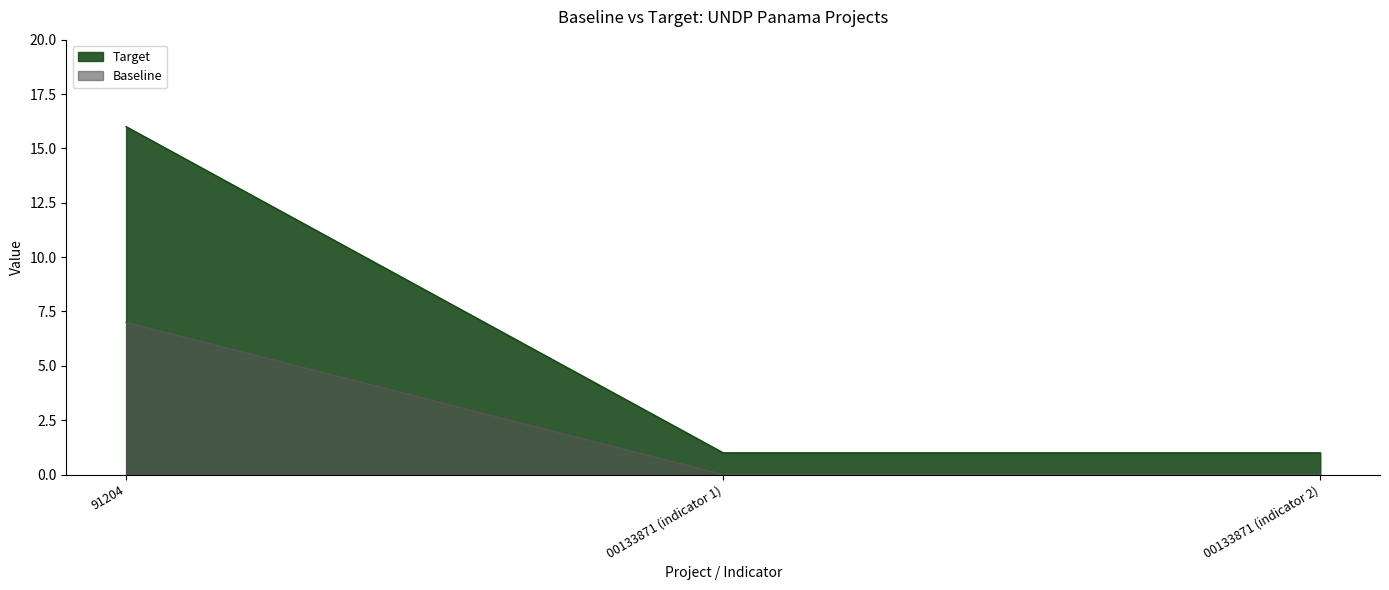

What is the value of the Target point at the 2nd from the left?

1